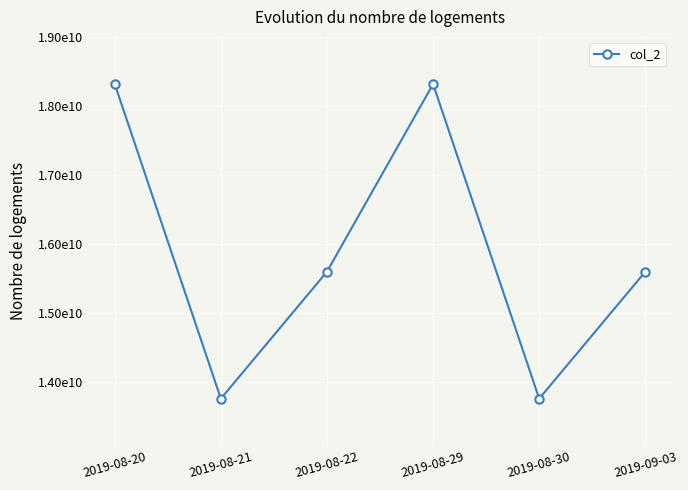

Does the chart have visible grid lines?

Yes